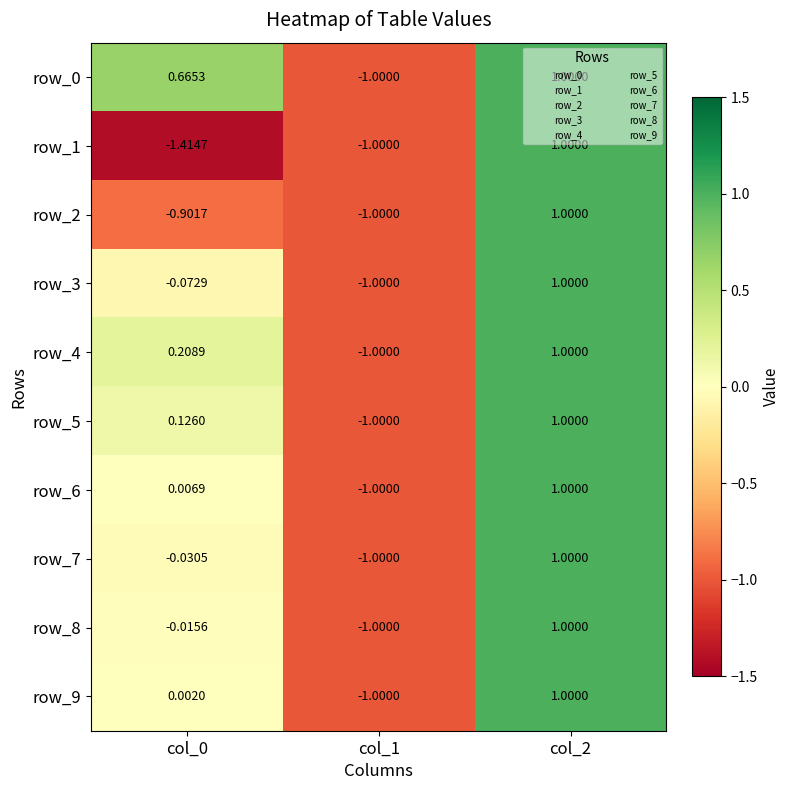

The row_4 series shows 1.4 at col_2. True or false?

False